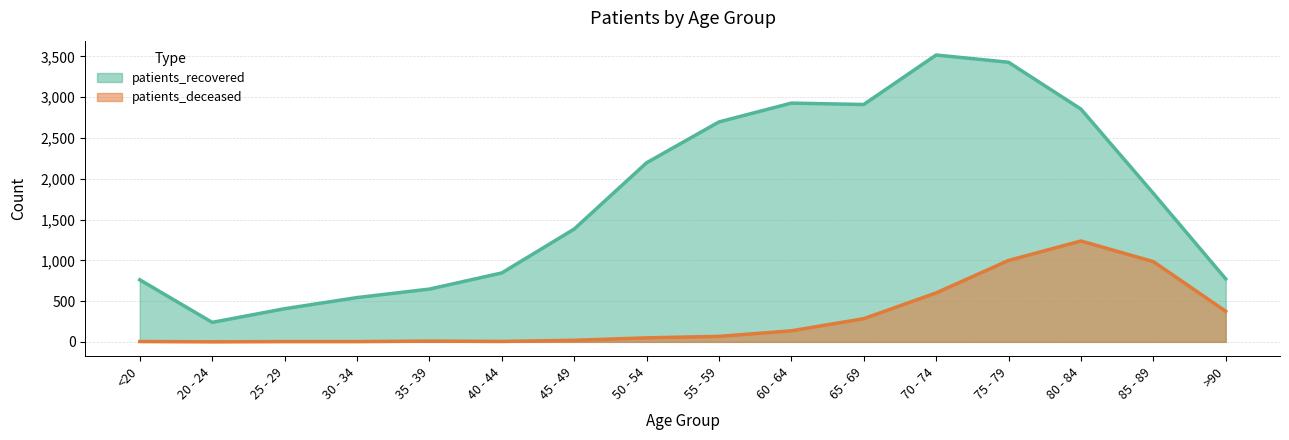

Rank the categories by patients_recovered value from lowest to highest.

20 - 24, 25 - 29, 30 - 34, 35 - 39, <20, >90, 40 - 44, 45 - 49, 85 - 89, 50 - 54, 55 - 59, 80 - 84, 65 - 69, 60 - 64, 75 - 79, 70 - 74